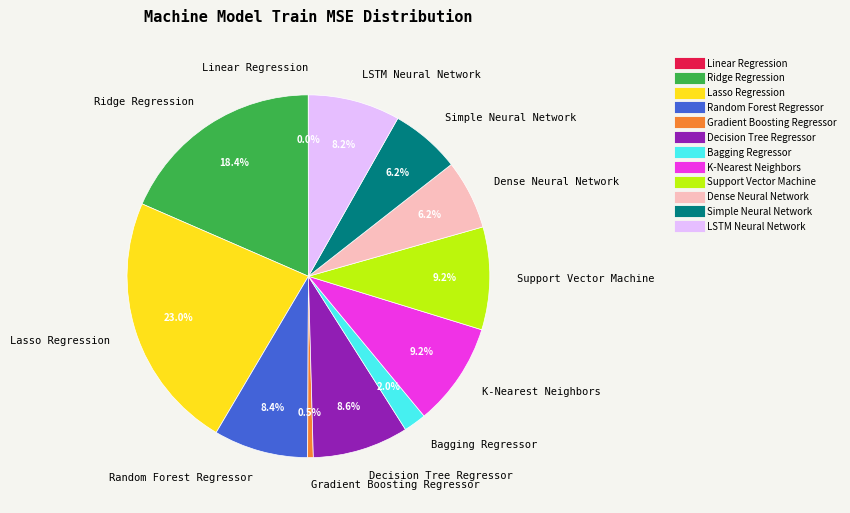

How much of the chart is everything except LSTM Neural Network?

91.8%